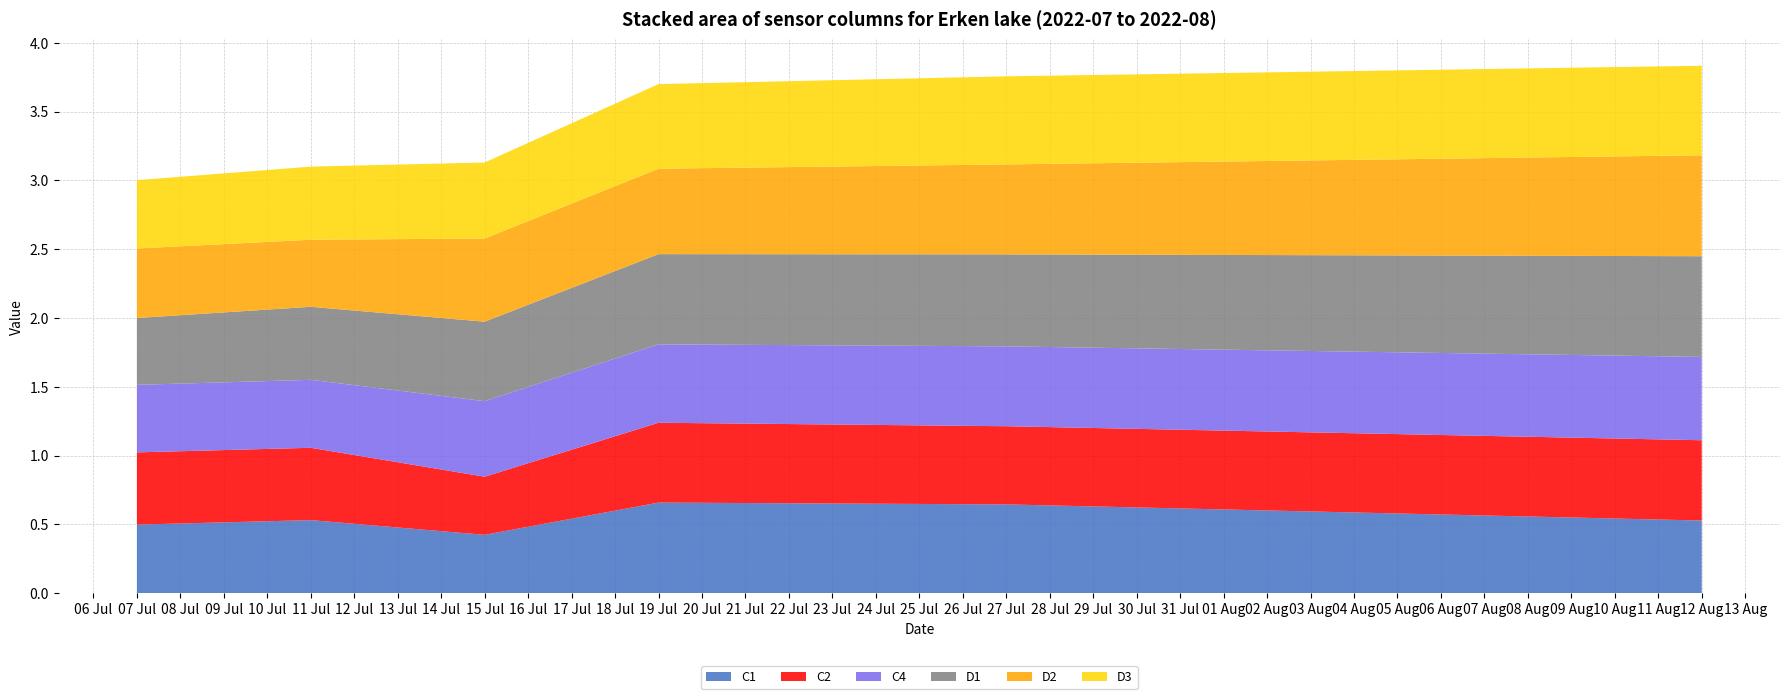

Reading left to right, transcribe all the data shown in this chart.

C1: 0.5	0.5	0.4	0.7	0.6	0.5
C2: 0.5	0.5	0.4	0.6	0.6	0.6
C4: 0.5	0.5	0.5	0.6	0.6	0.6
D1: 0.5	0.5	0.6	0.7	0.7	0.7
D2: 0.5	0.5	0.6	0.6	0.7	0.7
D3: 0.5	0.5	0.6	0.6	0.6	0.7